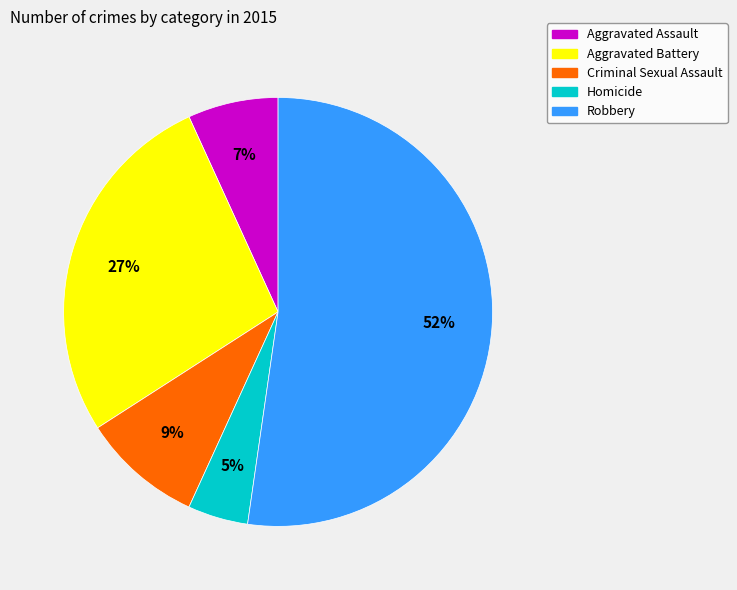

Which slice is the largest?

Robbery